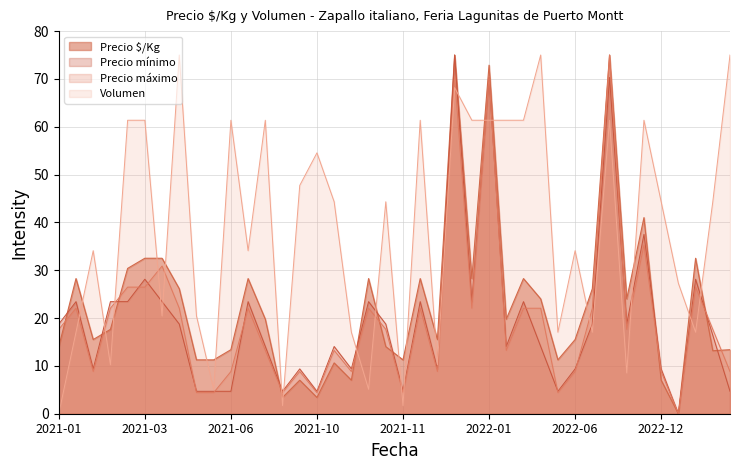

How many data points does each series have?

40